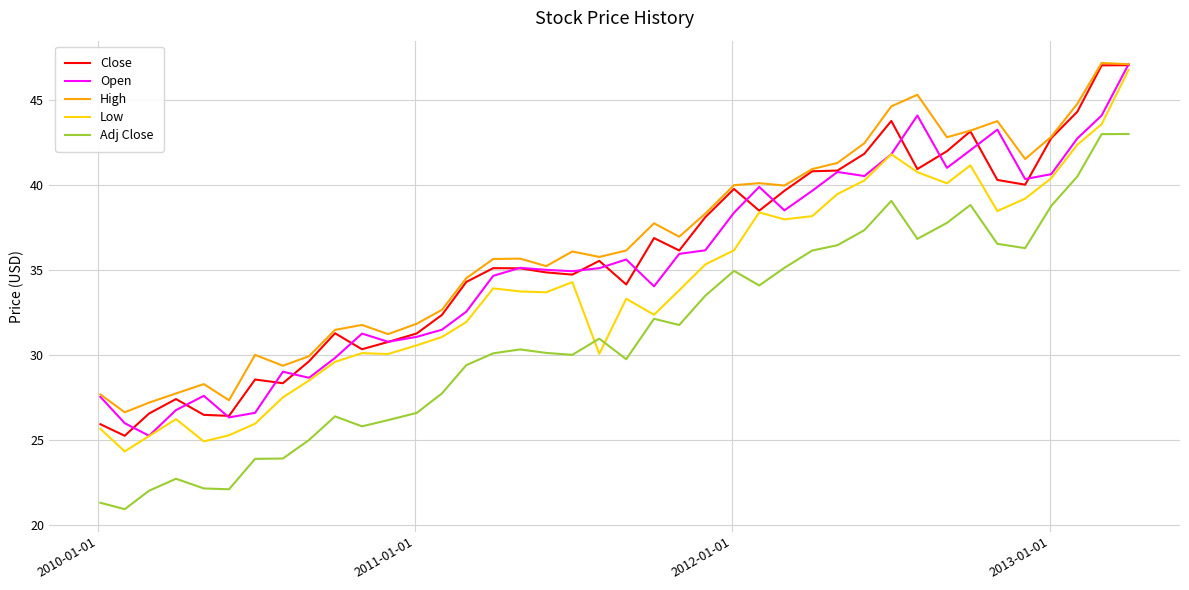

What is the minimum value for Close?

25.2